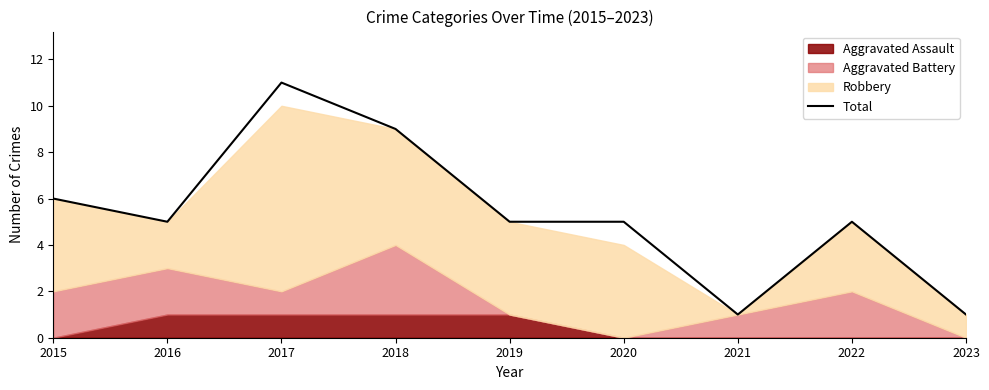

Between 2018 and 2015, which is larger?

2018